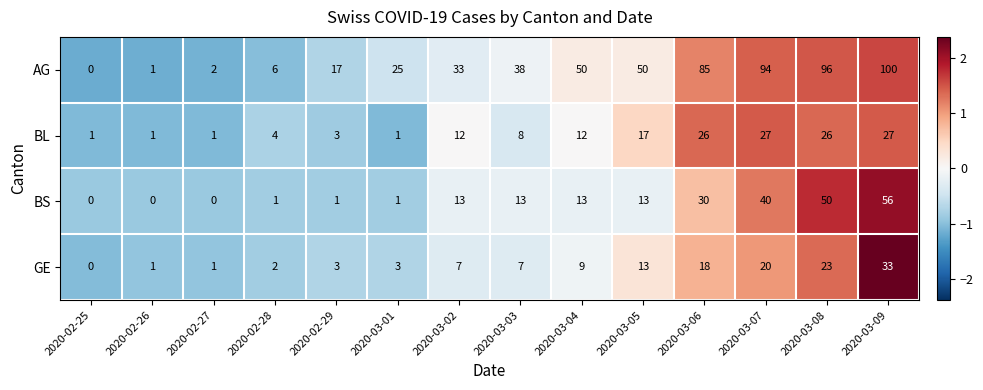

At which label is BS closest to 28?

2020-03-06